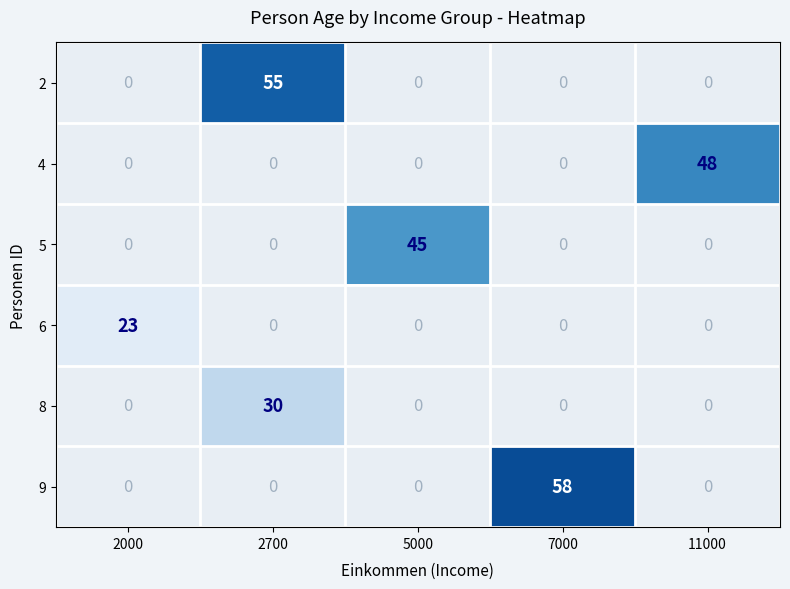

The 4 series shows 72 at 11000. True or false?

False